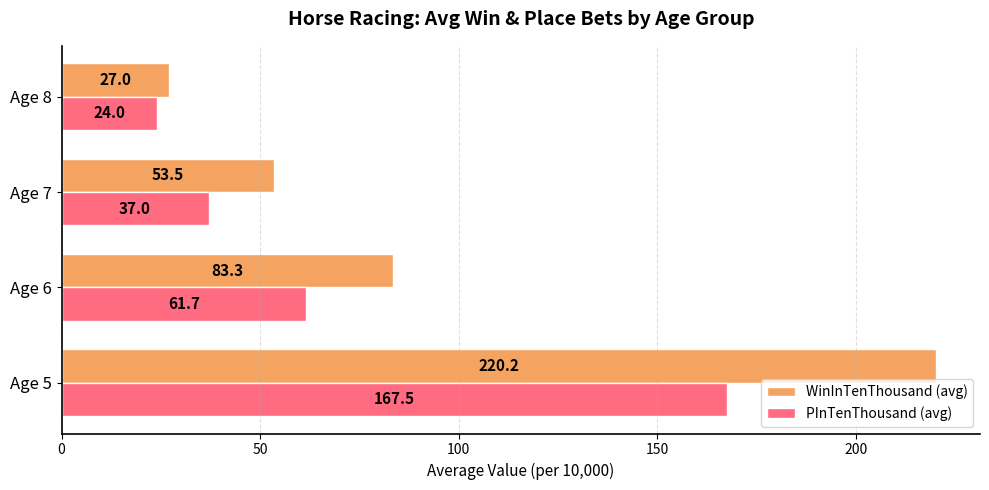

At which label is WinInTenThousand (avg) closest to 123?

Age 6